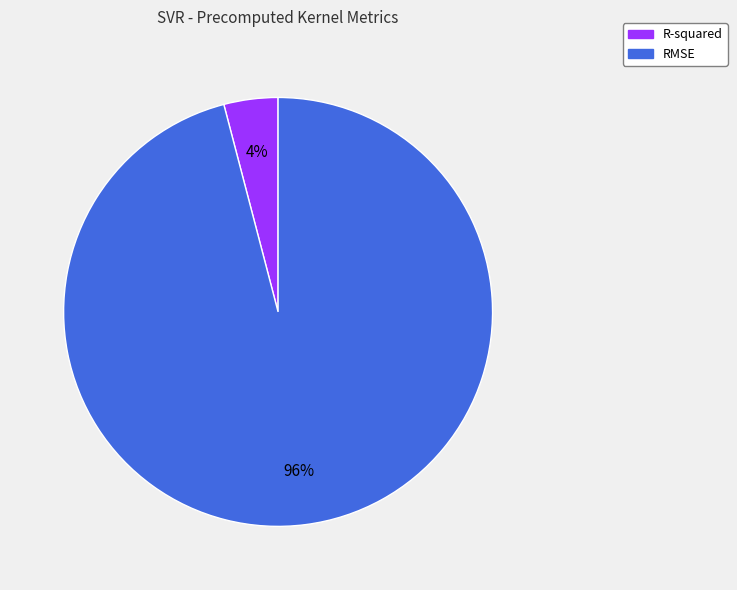

True or false: RMSE accounts for 87% of the total.

False